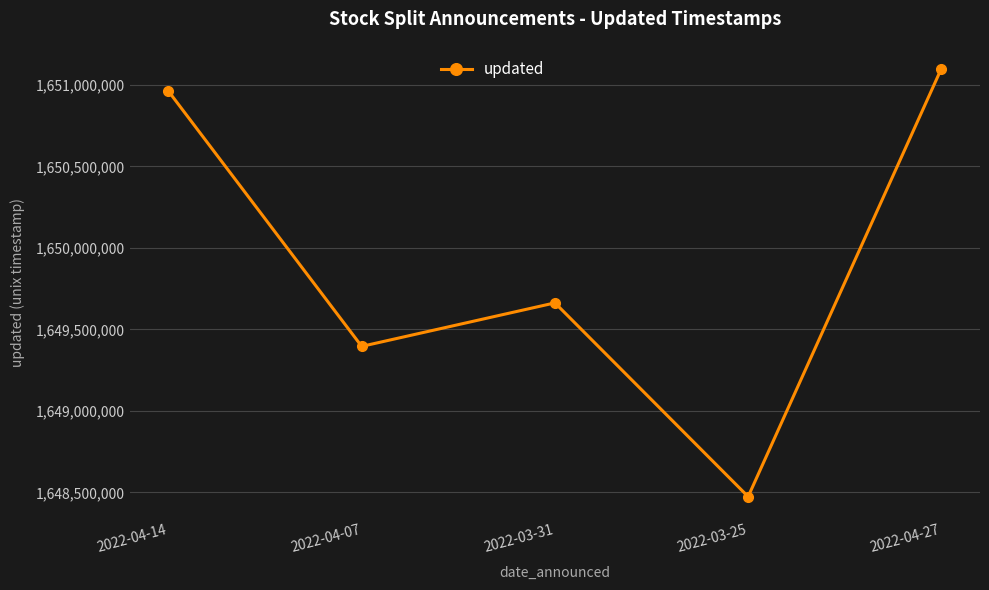

Is it true that the value at 2022-04-14 is 1650960937?

True